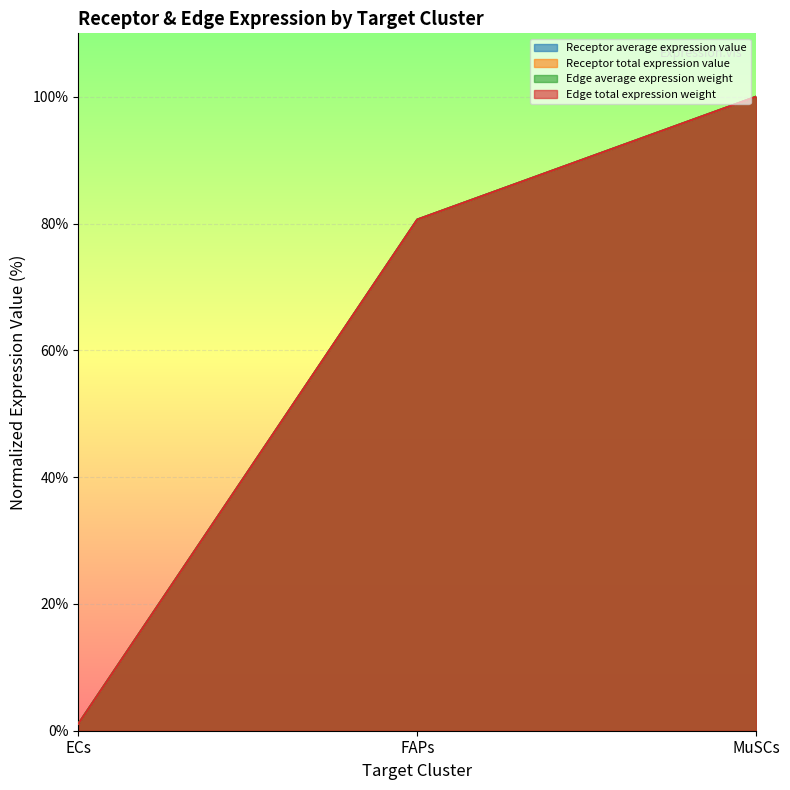

List the series in order of their peak value, highest first.

Receptor average expression value, Receptor total expression value, Edge average expression weight, Edge total expression weight